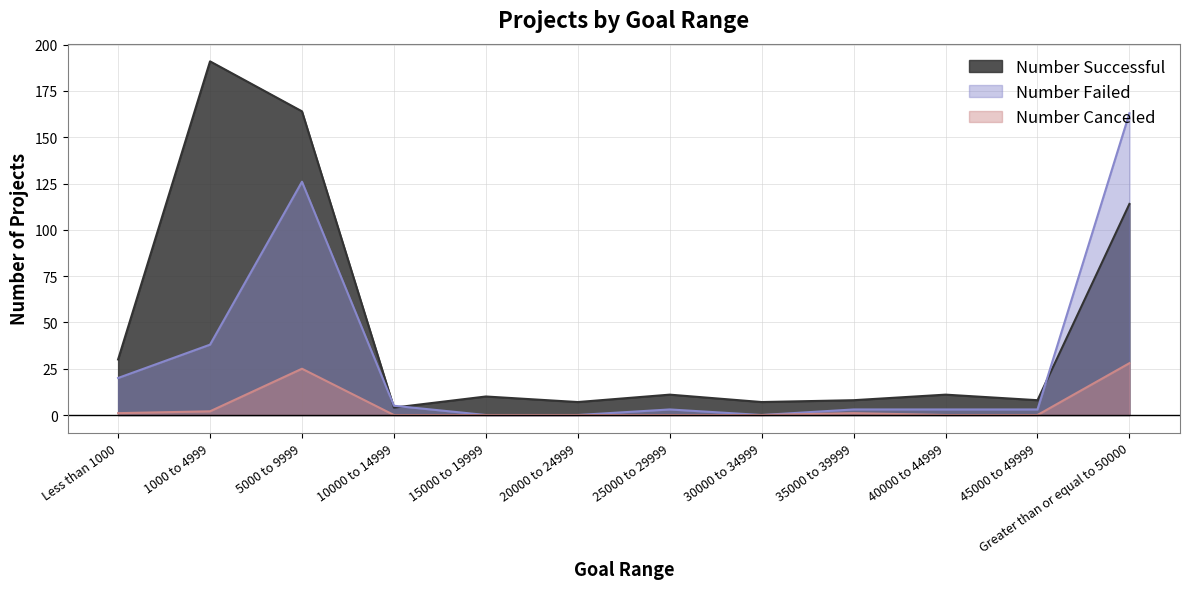

Which series has the largest total across all categories?

Number Successful